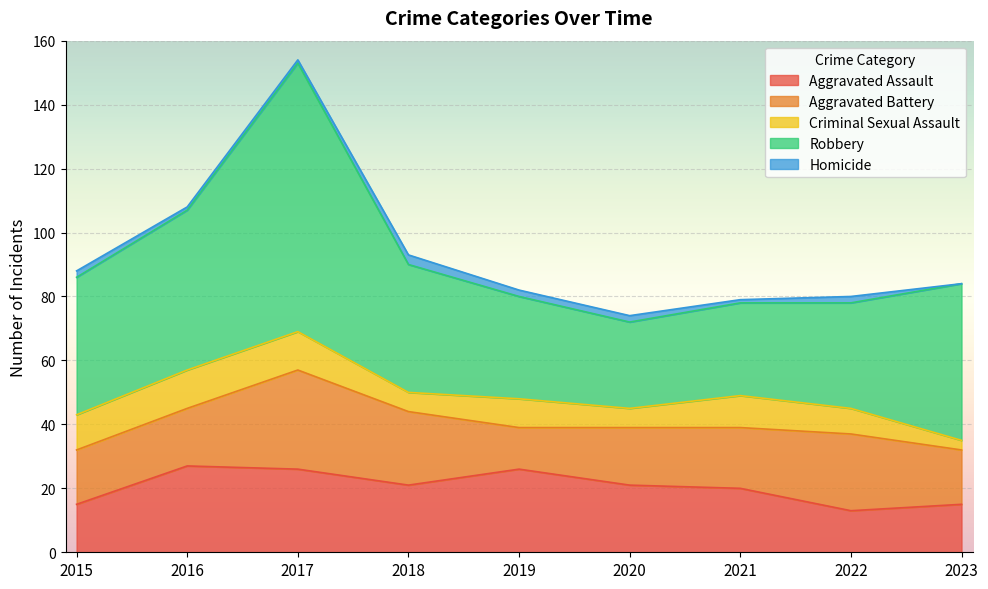

True or false: Robbery has a value of 15 at 2022.

False